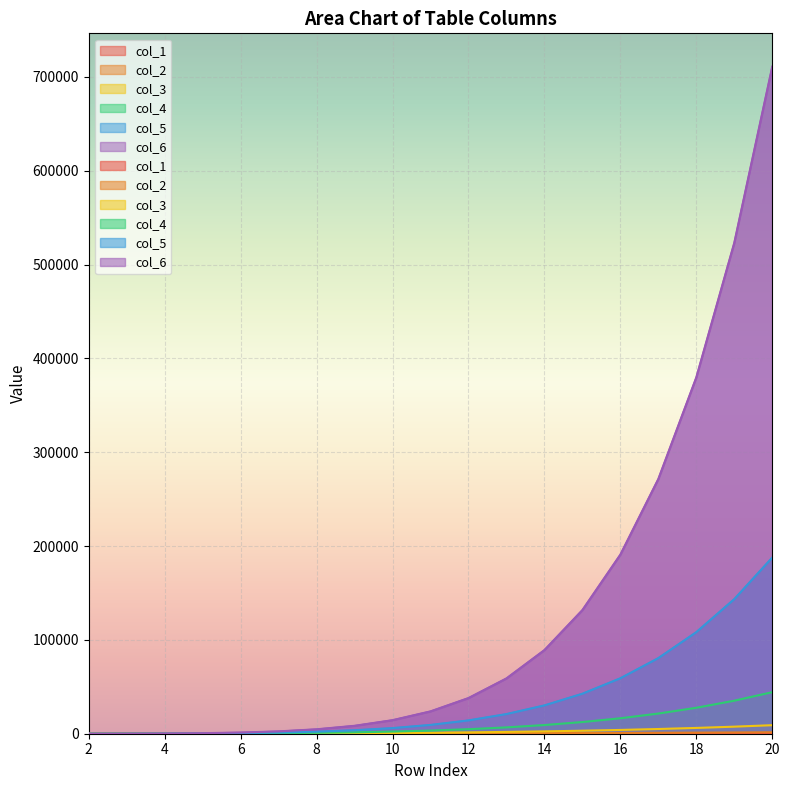

Reading left to right, transcribe all the data shown in this chart.

col_1: 4	7	11	16	22	29	37	46	56	67	79	92	106	121	137	154	172	191	211
col_2: 7	14	25	41	63	92	129	175	231	298	377	469	575	696	833	987	1159	1350	1561
col_3: 11	25	50	91	154	246	375	550	781	1079	1456	1925	2500	3196	4029	5016	6175	7525	9086
col_4: 16	41	91	182	336	582	957	1507	2288	3367	4823	6748	9248	12444	16473	21489	27664	35189	44275
col_5: 22	63	154	336	672	1254	2211	3718	6006	9373	14196	20944	30192	42636	59109	80598	108262	143451	187726
col_6: 29	92	246	582	1254	2508	4719	8437	14443	23816	38012	58956	89148	131784	190893	271491	379753	523204	710930